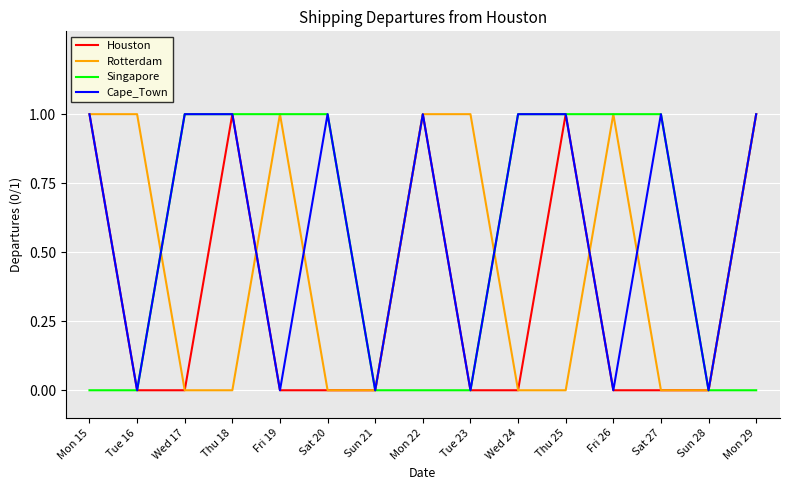

The Houston series shows 1 at Sun 28. True or false?

False